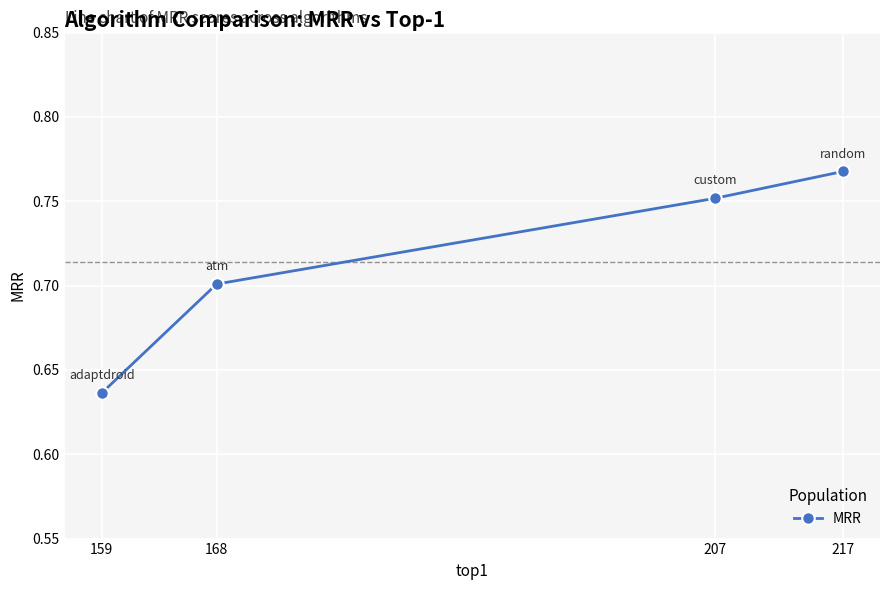

The chart shows a value of 1.1 at 207. True or false?

False